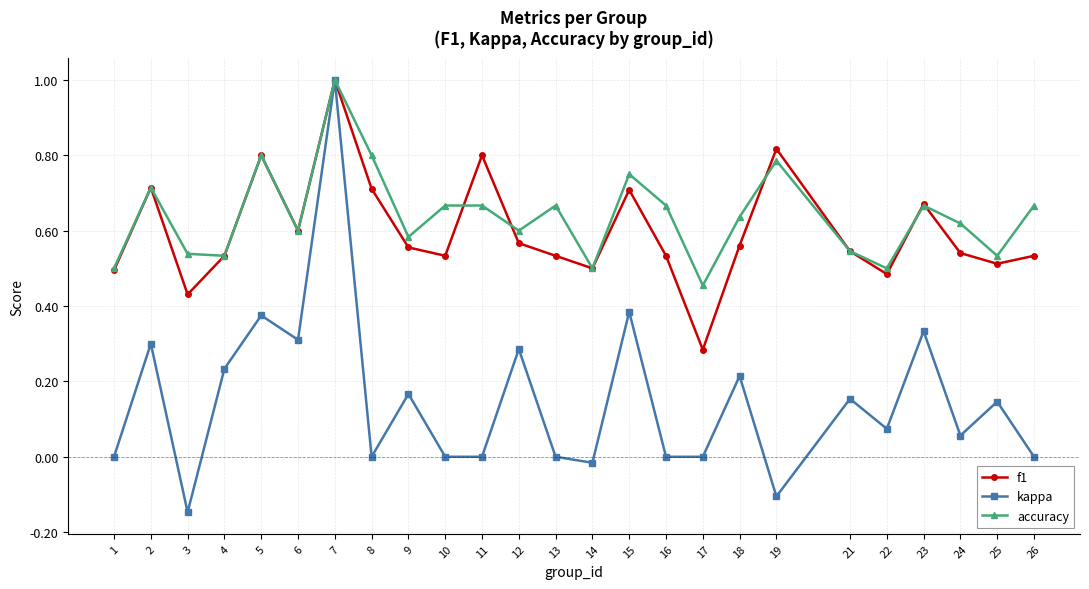

Is this an area chart (filled region under the line)?

No